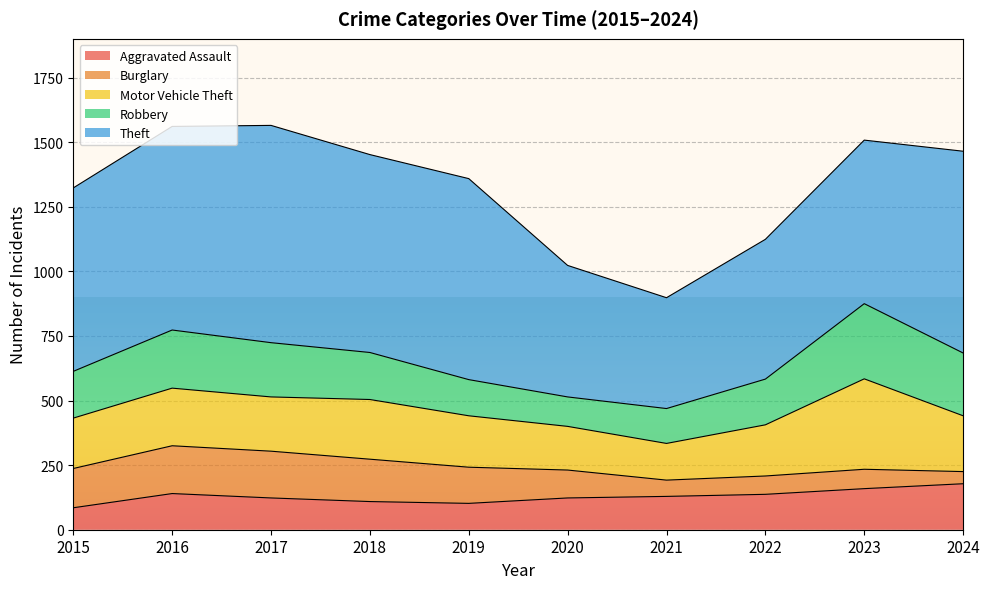

At which label does Burglary reach its peak?

2016